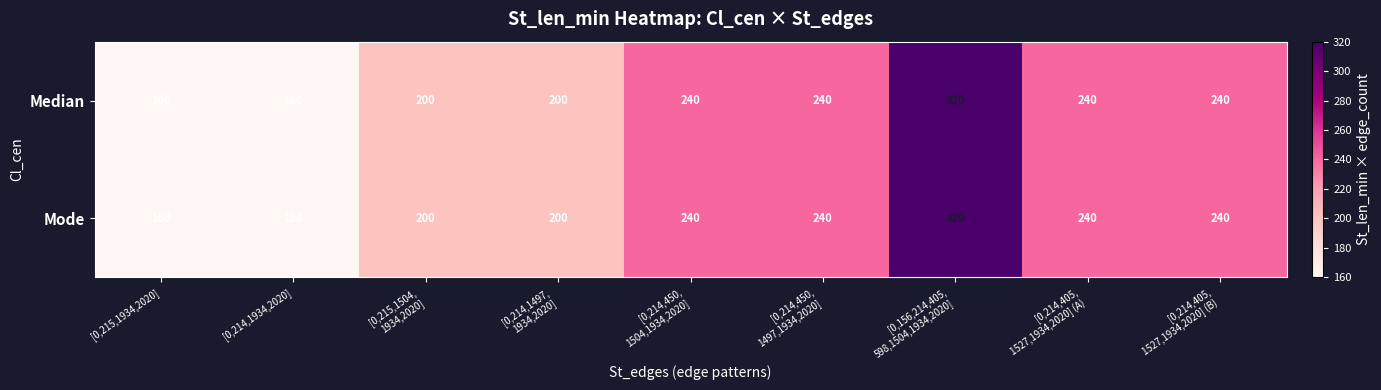

Count the Mode values in the range 200 to 240.

6